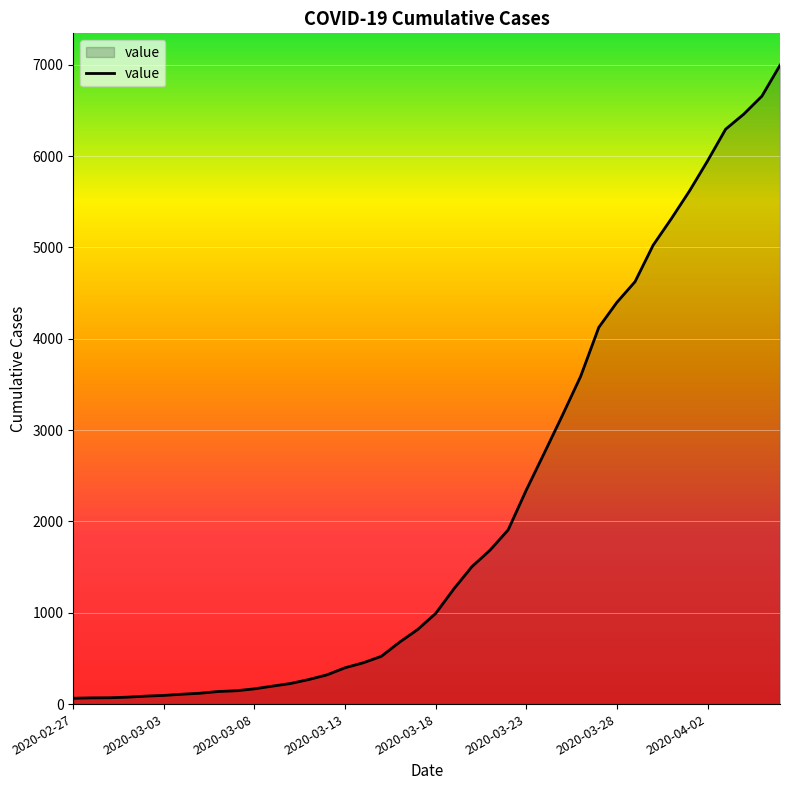

How many categories are shown in the chart?

40